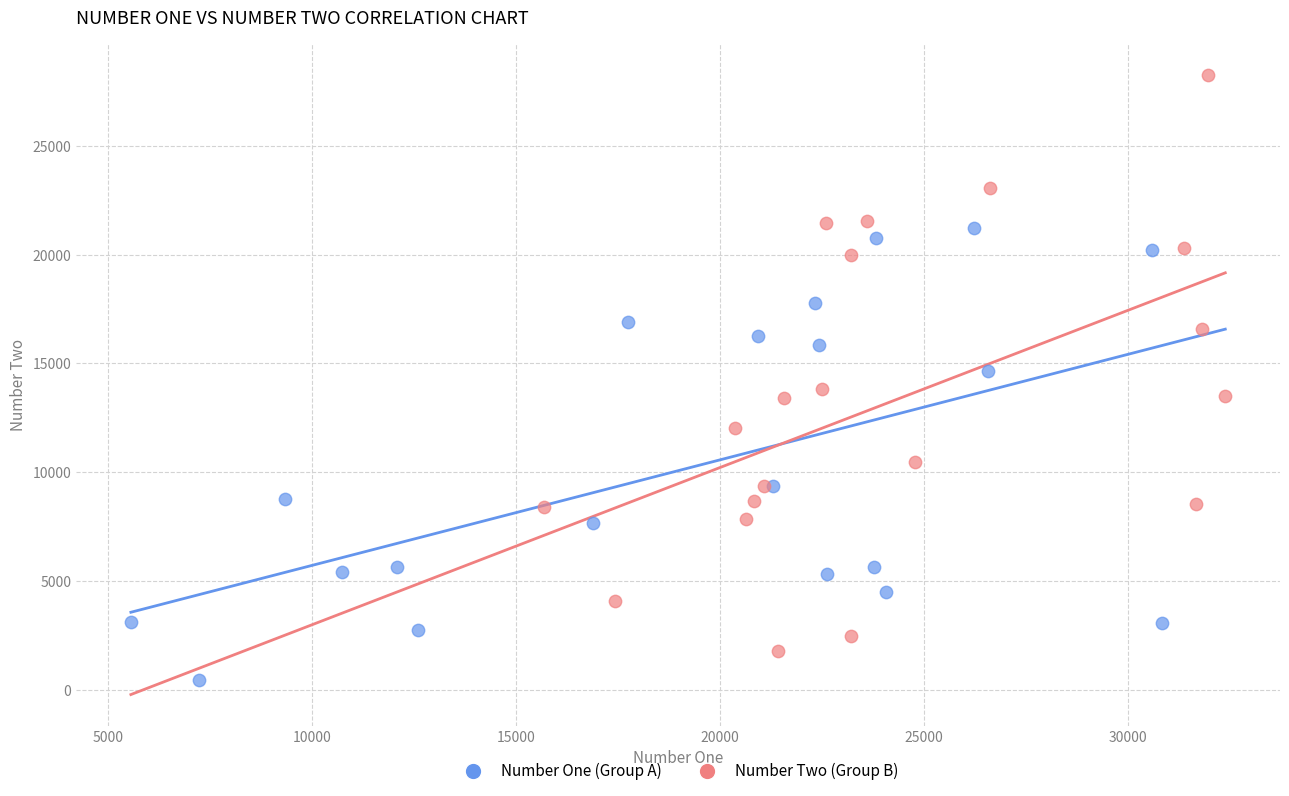

Which series reaches the maximum Y coordinate?

Number Two (Group B)